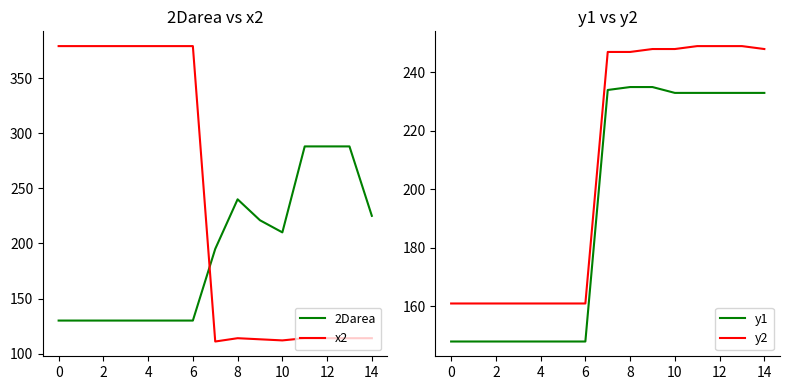

True or false: y1 and y2 cross at least once.

False